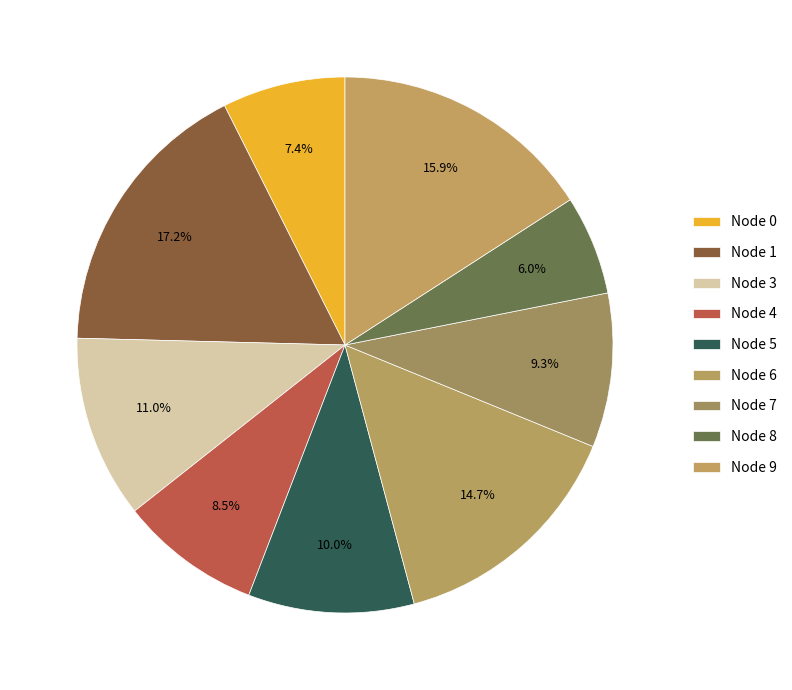

Is there a majority slice in this chart?

No